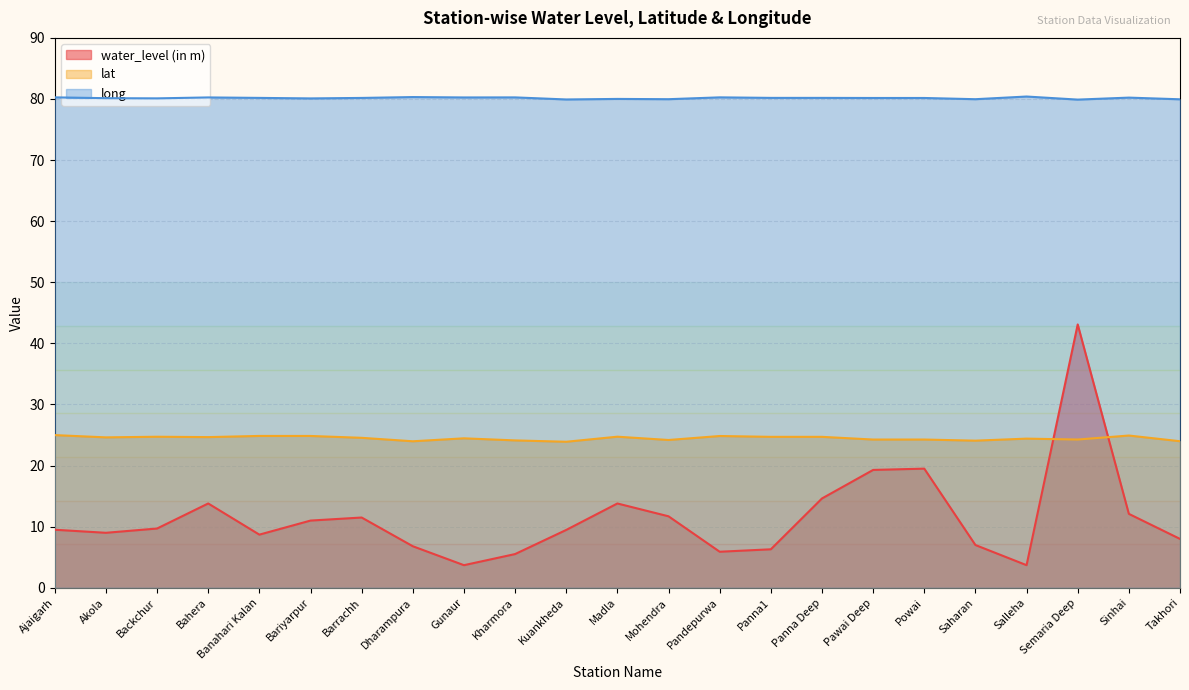

Reading left to right, extract all data points from this chart.

water_level (in m): 9.5	9.0	9.7	13.8	8.7	11.0	11.5	6.8	3.7	5.5	9.5	13.8	11.7	5.9	6.3	14.6	19.3	19.5	7.0	3.7	43.1	12.1	8.0
lat: 25.0	24.6	24.7	24.7	24.9	24.8	24.5	24.0	24.5	24.1	23.9	24.7	24.2	24.8	24.7	24.7	24.3	24.3	24.1	24.4	24.3	24.9	24.0
long: 80.3	80.1	80.1	80.3	80.2	80.1	80.2	80.3	80.3	80.3	79.9	80.0	80.0	80.3	80.2	80.2	80.2	80.2	80.0	80.4	79.9	80.2	80.0